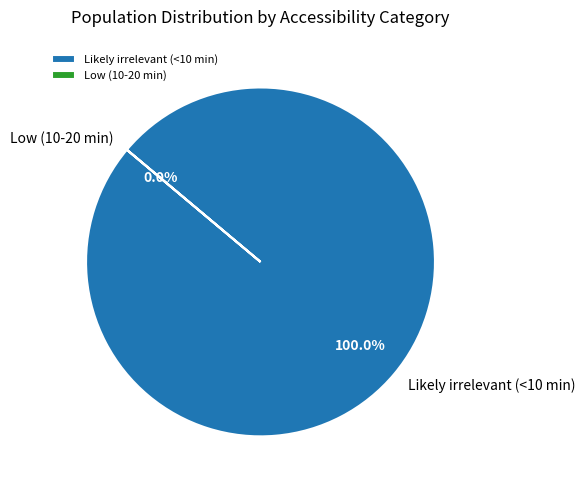

To the nearest percent, what portion does Likely irrelevant (<10 min) represent?

100%